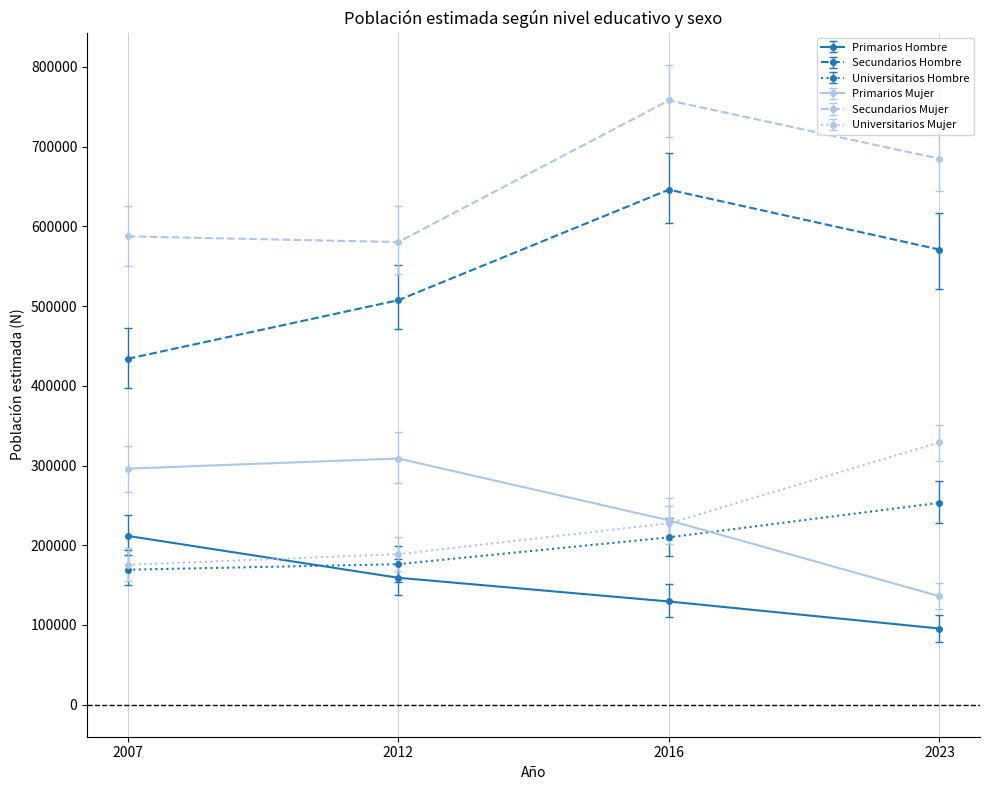

What is the approximate value of Universitarios Hombre at 2012?

176273